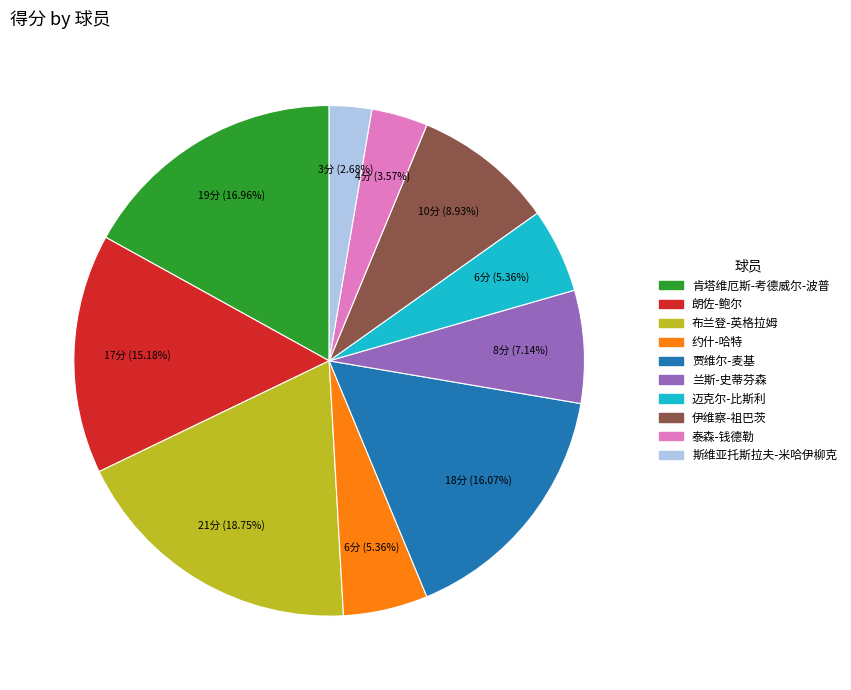

To the nearest percent, what percentage of the pie is 约什-哈特?

5%